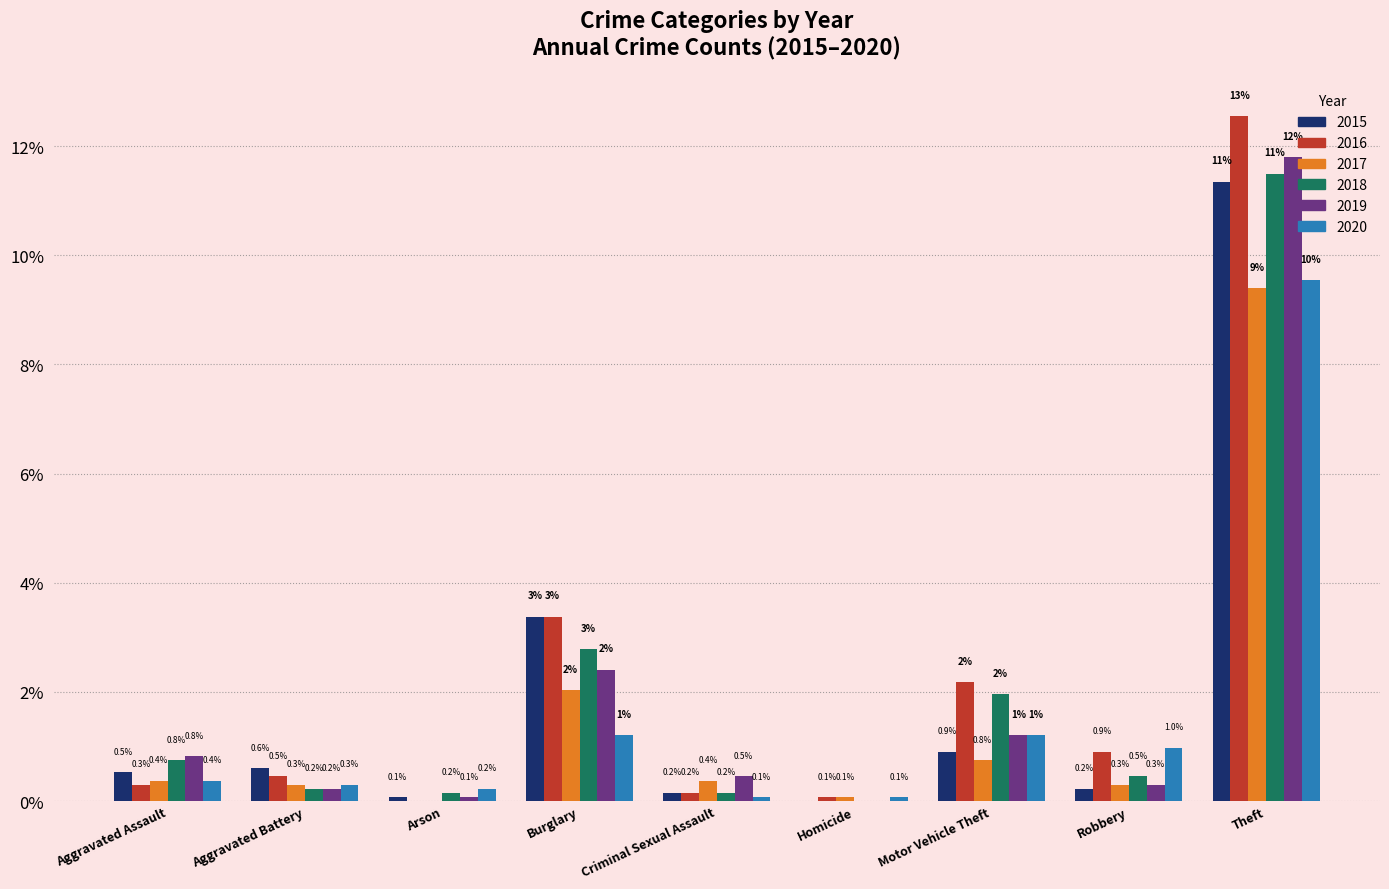

The value of 2017 at Theft is 3.0. True or false?

False